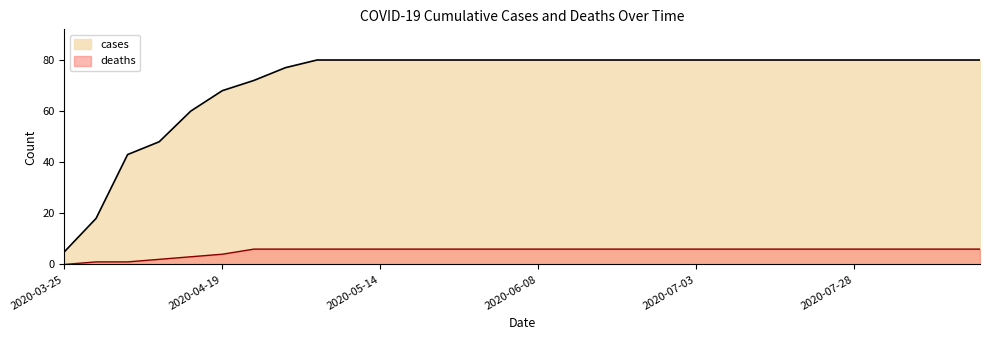

What is the total value across all series at 2020-07-08?

86